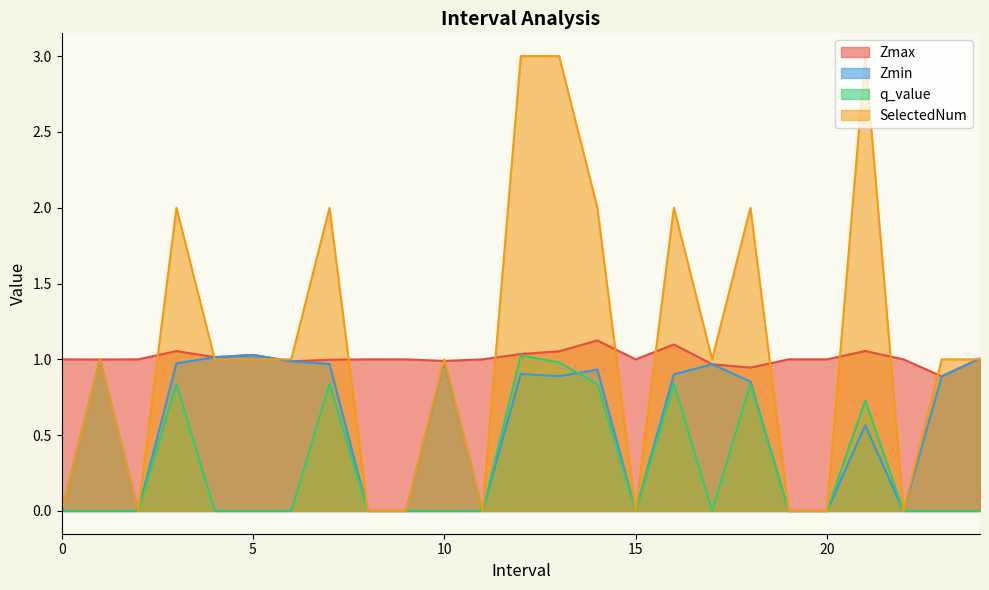

Reading left to right, what are all the values shown in this chart?

Zmax: 1.0	1.0	1.0	1.1	1.0	1.0	1.0	1.0	1.0	1.0	1.0	1.0	1.0	1.1	1.1	1.0	1.1	1.0	0.9	1.0	1.0	1.1	1.0	0.9	1.0
Zmin: 0.0	1.0	0.0	1.0	1.0	1.0	1.0	1.0	0.0	0.0	1.0	0.0	0.9	0.9	0.9	0.0	0.9	1.0	0.9	0.0	0.0	0.6	0.0	0.9	1.0
q_value: 0.0	-0.0	0.0	0.8	-0.0	-0.0	-0.0	0.8	0.0	0.0	-0.0	0.0	1.0	1.0	0.8	0.0	0.8	-0.0	0.8	0.0	0.0	0.7	0.0	-0.0	-0.0
SelectedNum: 0.0	1.0	0.0	2.0	1.0	1.0	1.0	2.0	0.0	0.0	1.0	0.0	3.0	3.0	2.0	0.0	2.0	1.0	2.0	0.0	0.0	3.0	0.0	1.0	1.0